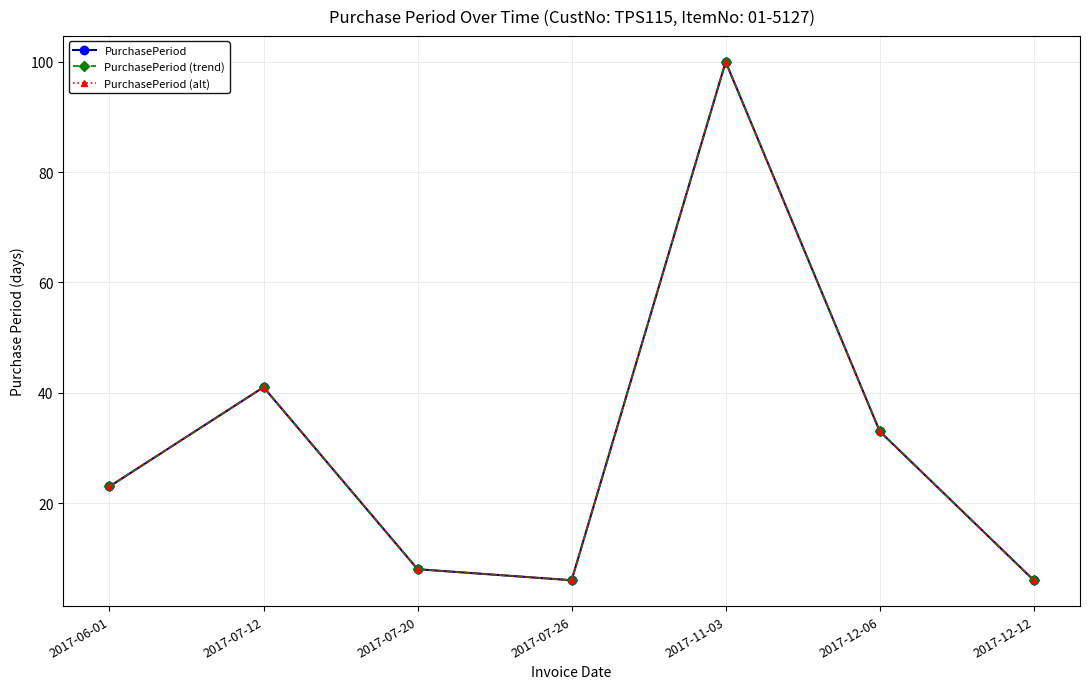

What is the lowest value of the PurchasePeriod (trend) series?

6